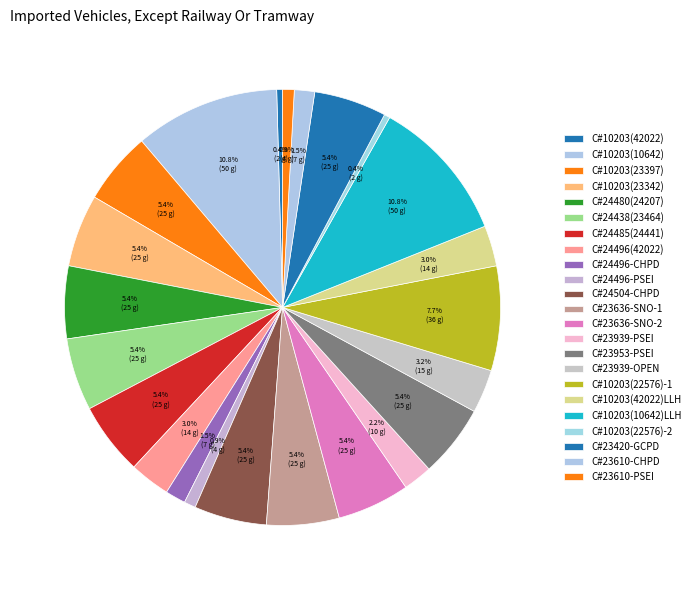

To the nearest percent, what is the difference between the C#24496-PSEI and C#24496-CHPD slice percentages?

1%